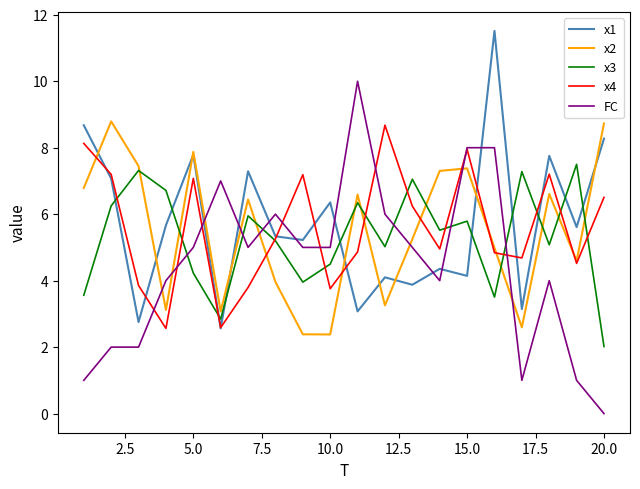

Which series has the largest range (max minus min)?

FC